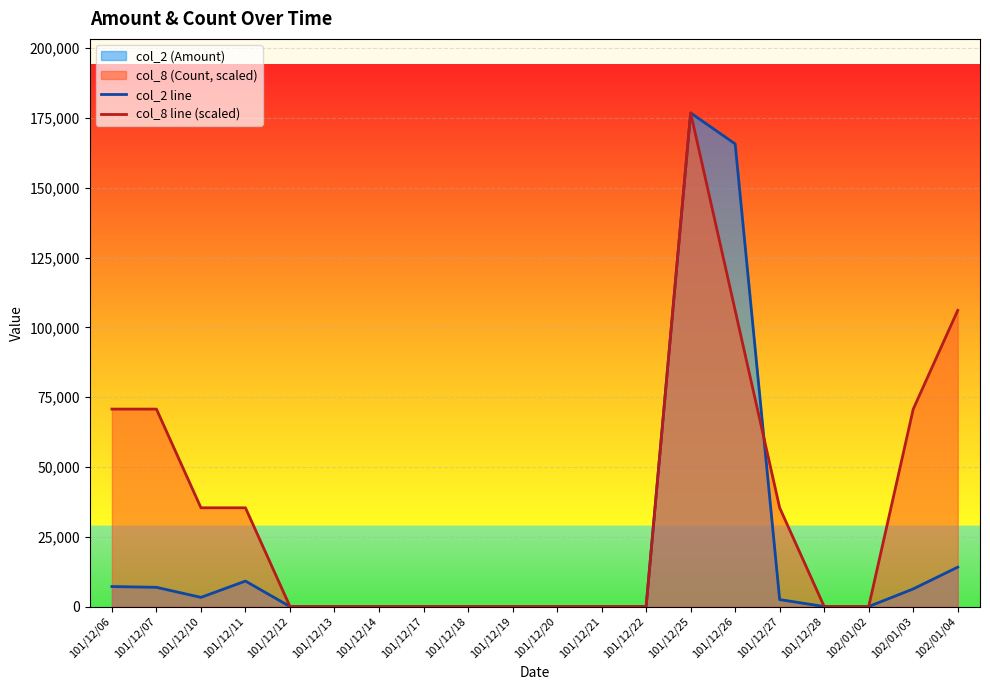

The value of col_8 line (scaled) at 101/12/21 is -56707.9. True or false?

False